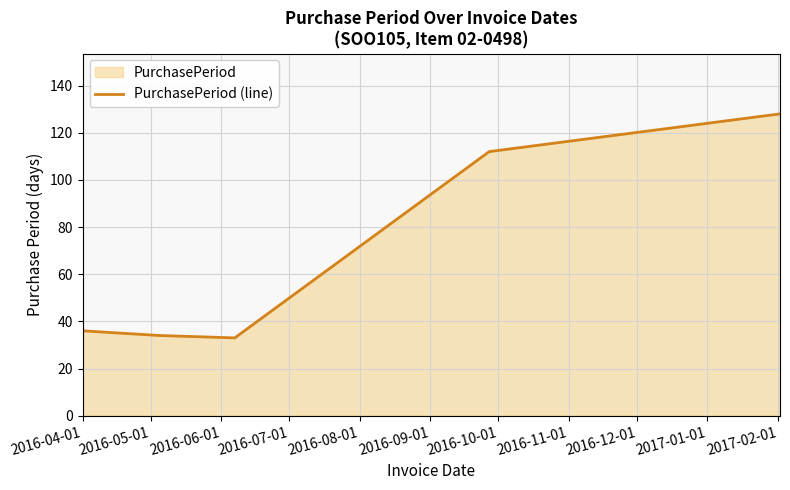

What is the smallest value displayed?

33